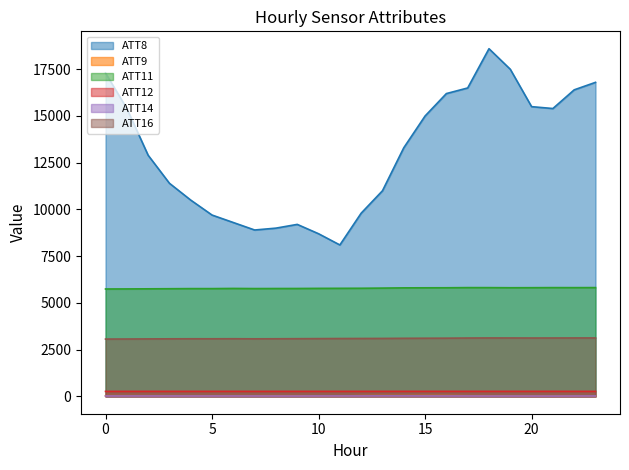

What value does the ATT9 series have at 3?

28.3